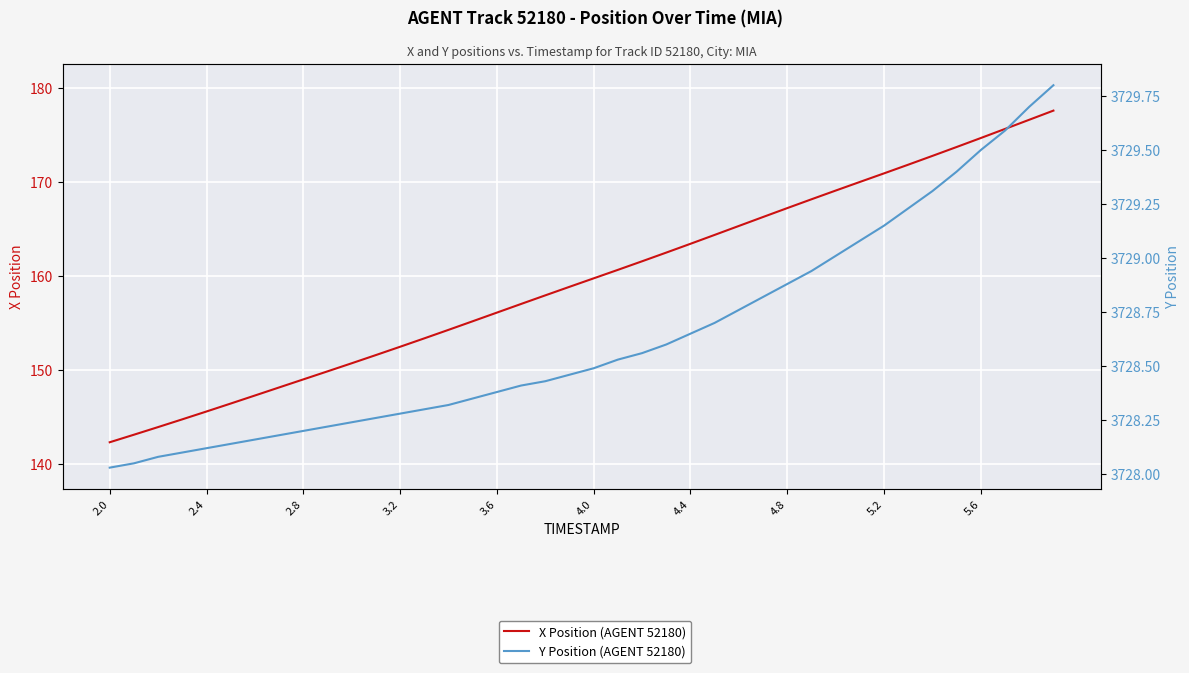

How many lines are shown in the chart?

2